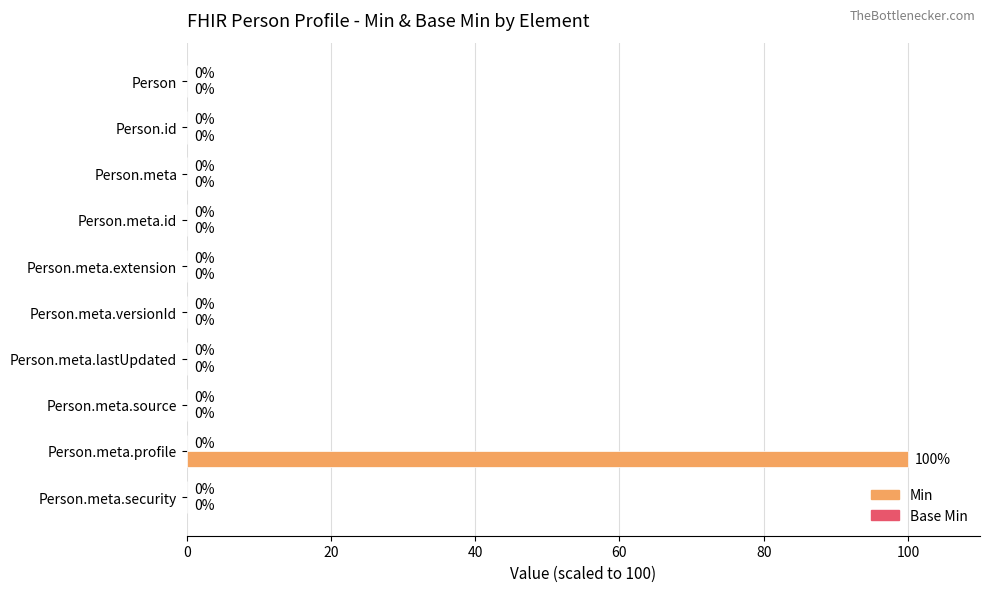

The chart shows a value of 0 at Person. True or false?

True